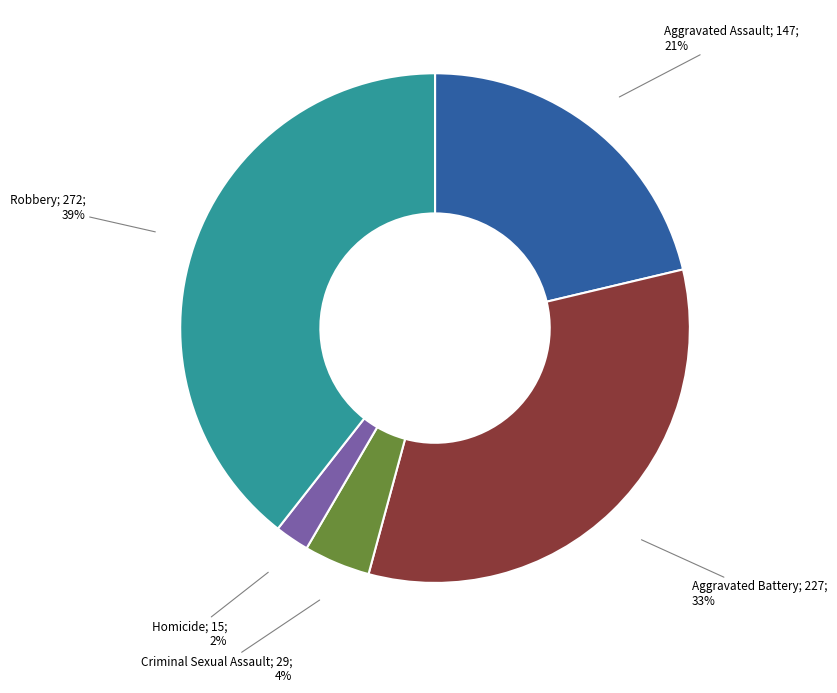

To the nearest percent, what is the difference between the largest and smallest slice percentages?

37%